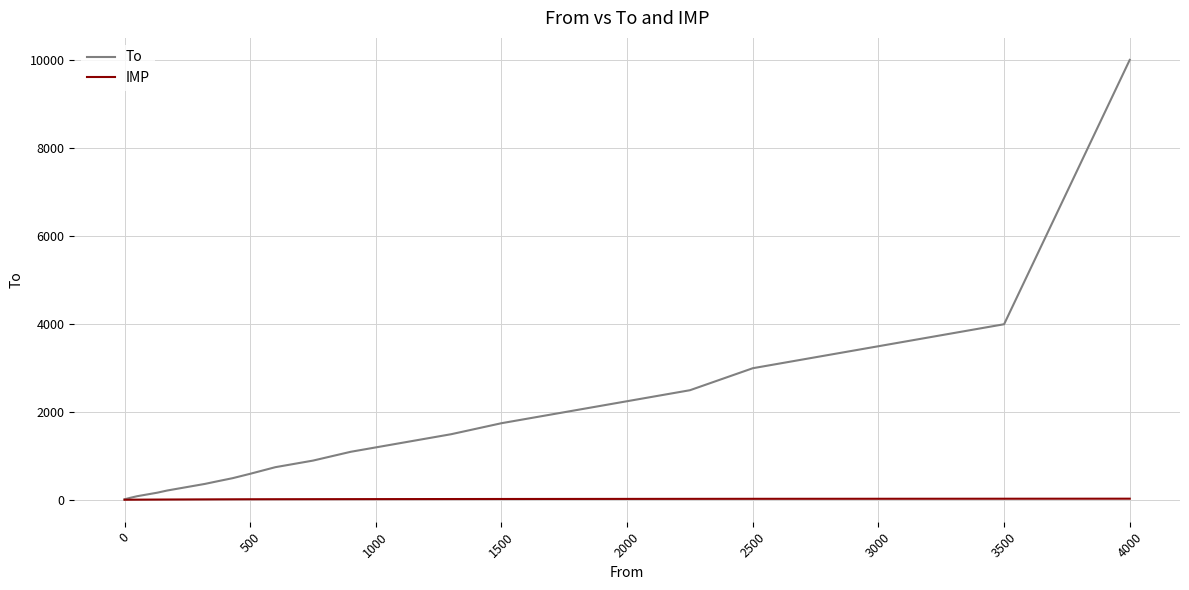

Rank the series by their average value, from lowest to highest.

IMP, To